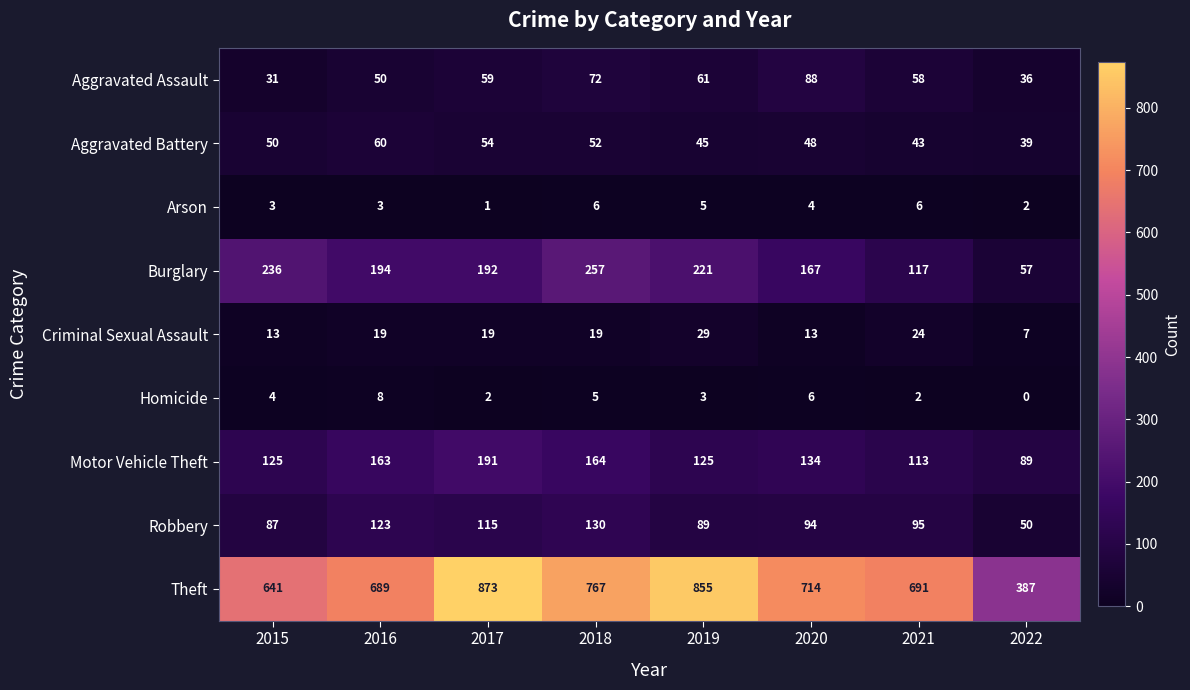

At which label does Arson first exceed 4?

2018